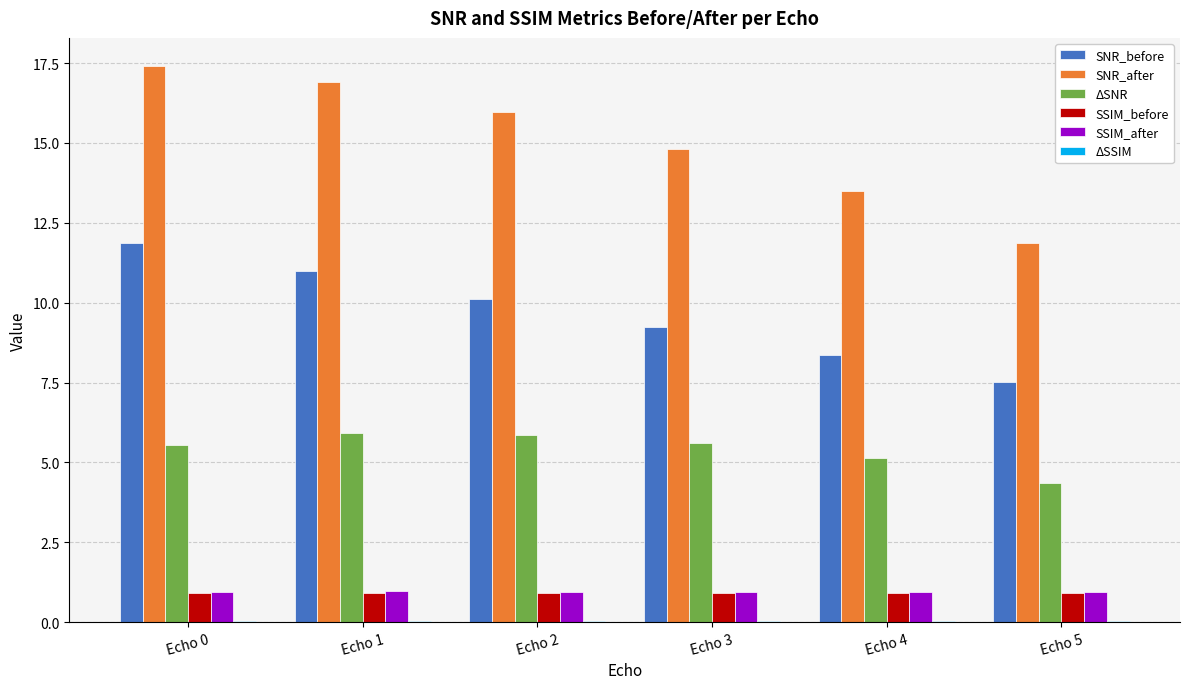

How many series are shown in this chart?

6